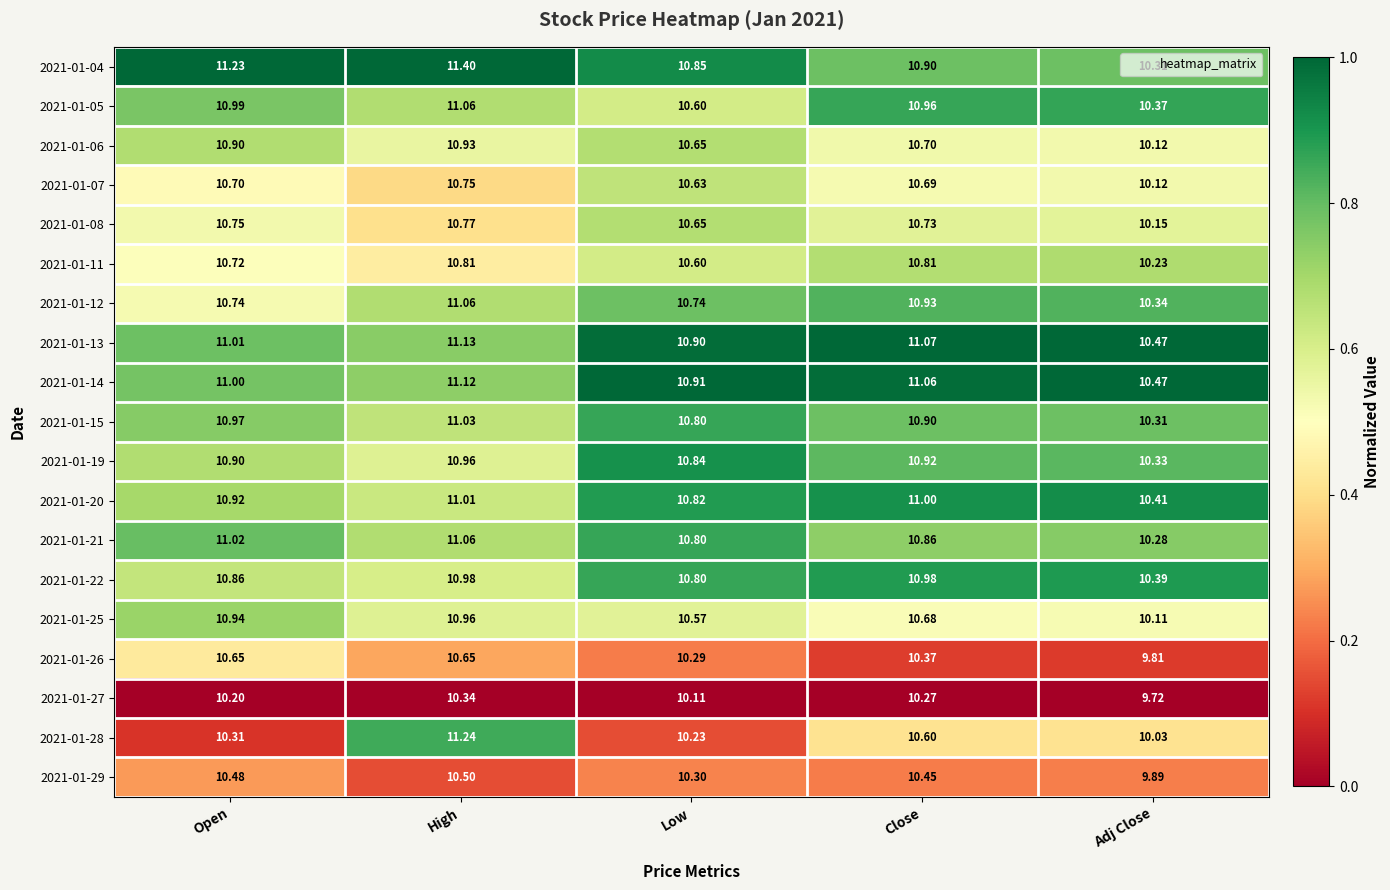

At which label does 2021-01-26 first exceed 10?

Open